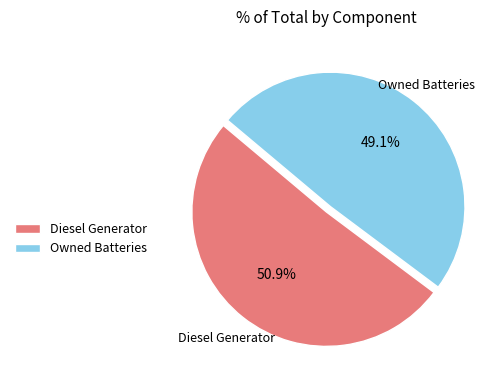

Is there a majority slice in this chart?

Yes